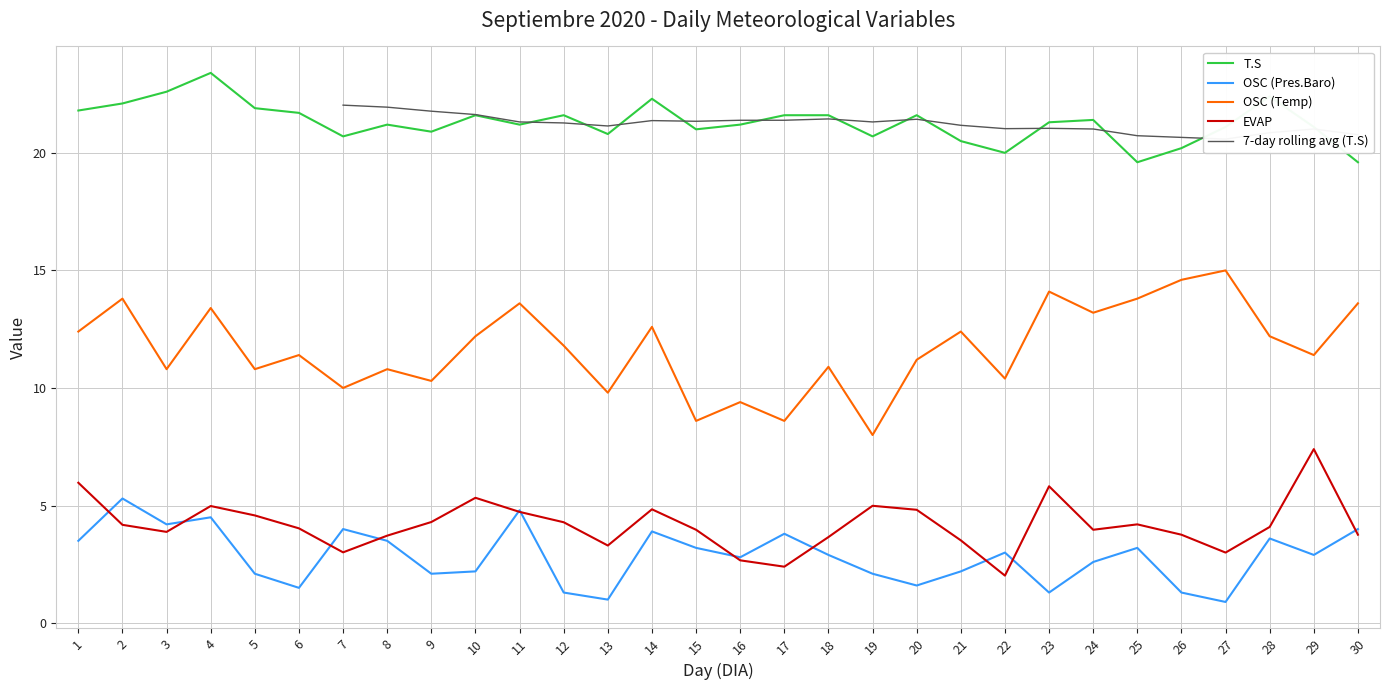

Which series has the widest spread of values?

OSC (Temp)